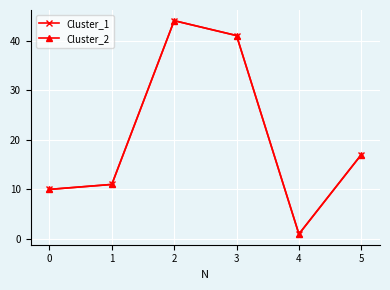

Where is the first local maximum for Cluster_2?

2